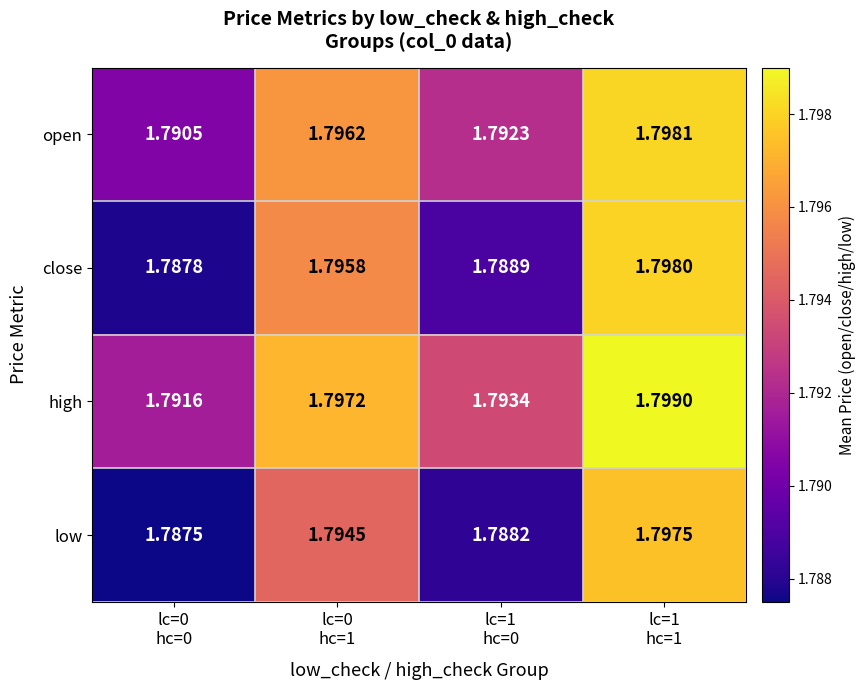

List the series in order of their overall mean, highest first.

high, open, close, low